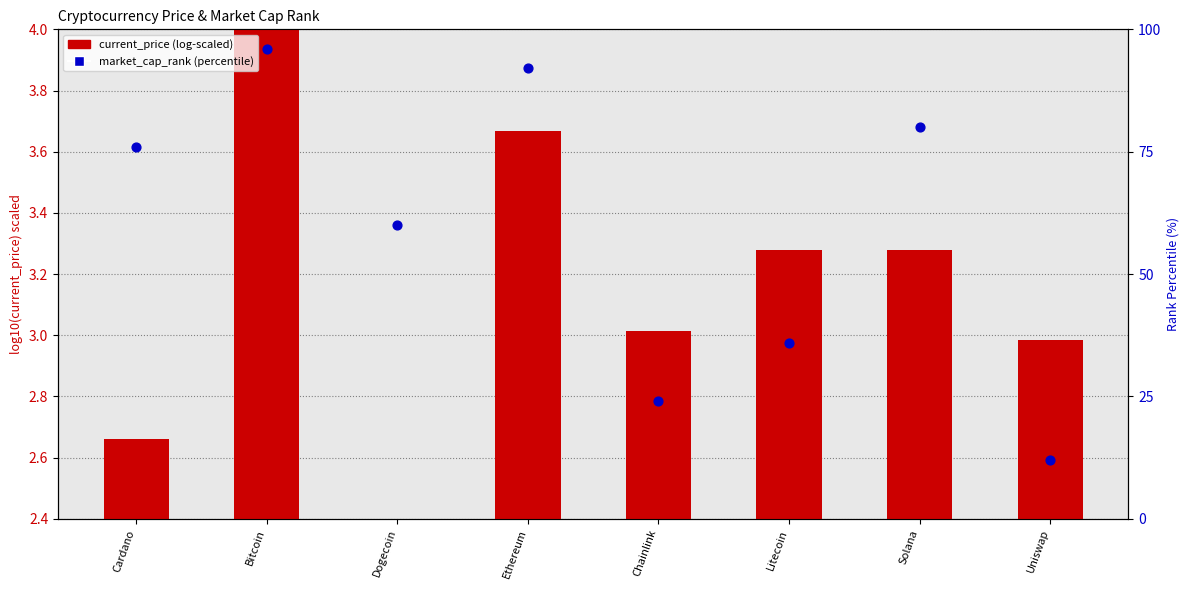

Which series has the widest spread of Y values?

market_cap_rank (percentile)